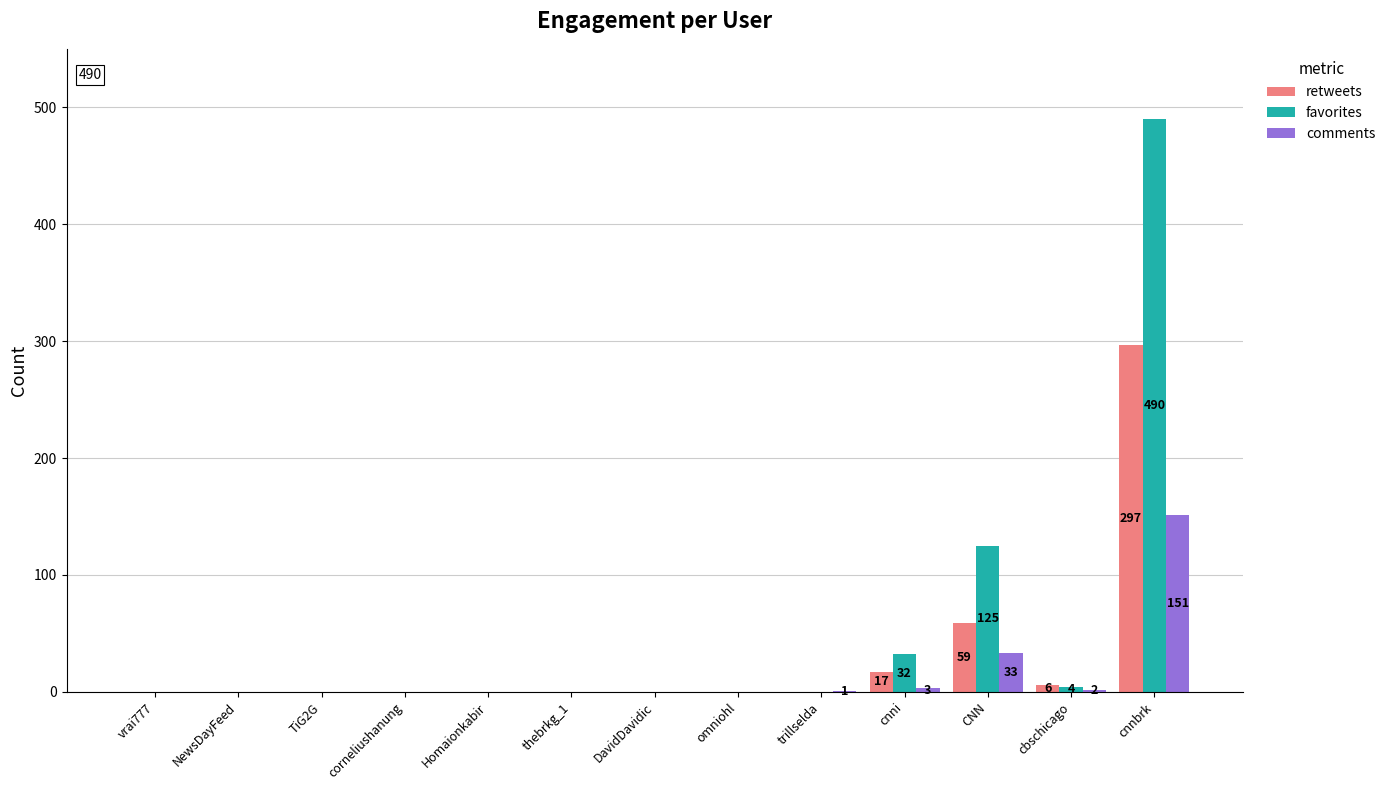

Are the bars grouped side by side (vs. stacked)?

Yes